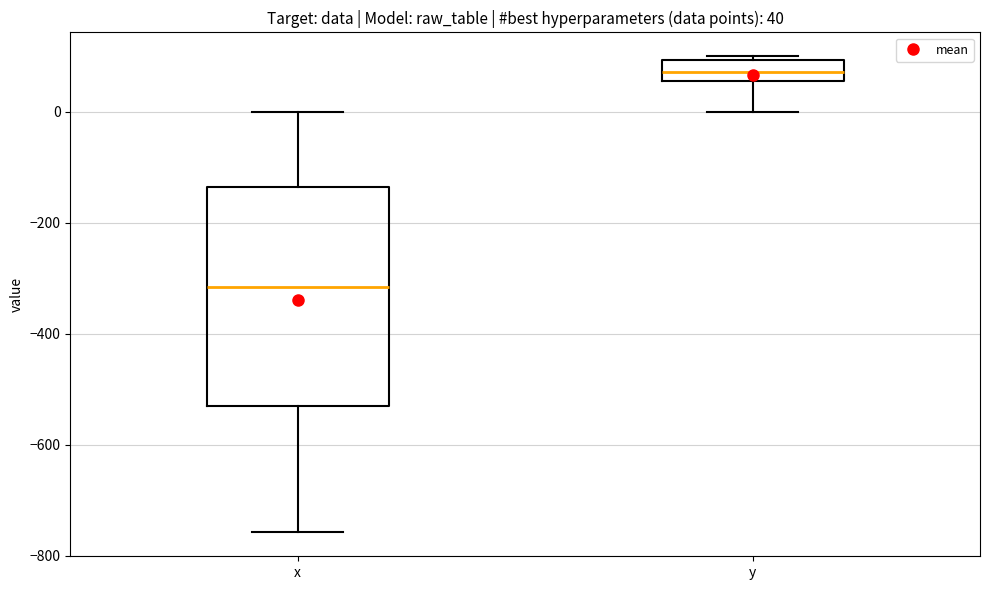

Which box has the highest median line?

y